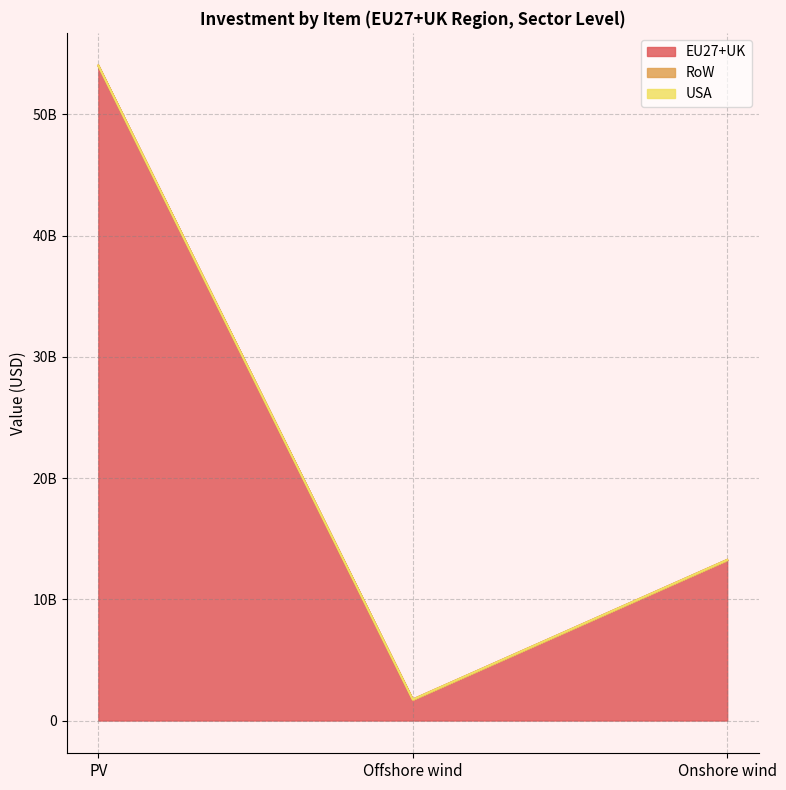

What is the difference between the maximum and second lowest values in the EU27+UK series?

40777474572.4